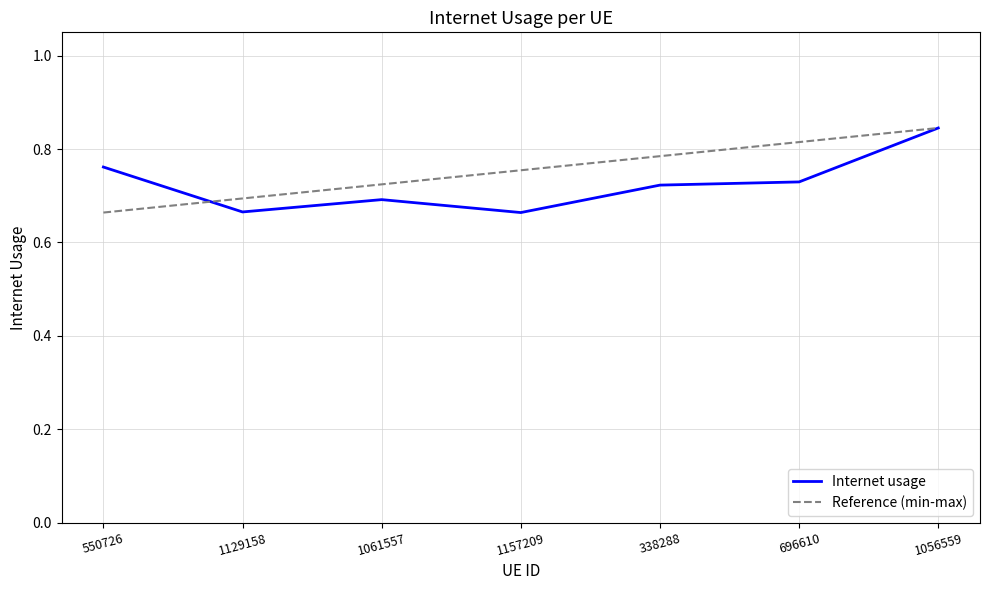

The chart shows a value of 0.8 at 550726. True or false?

True